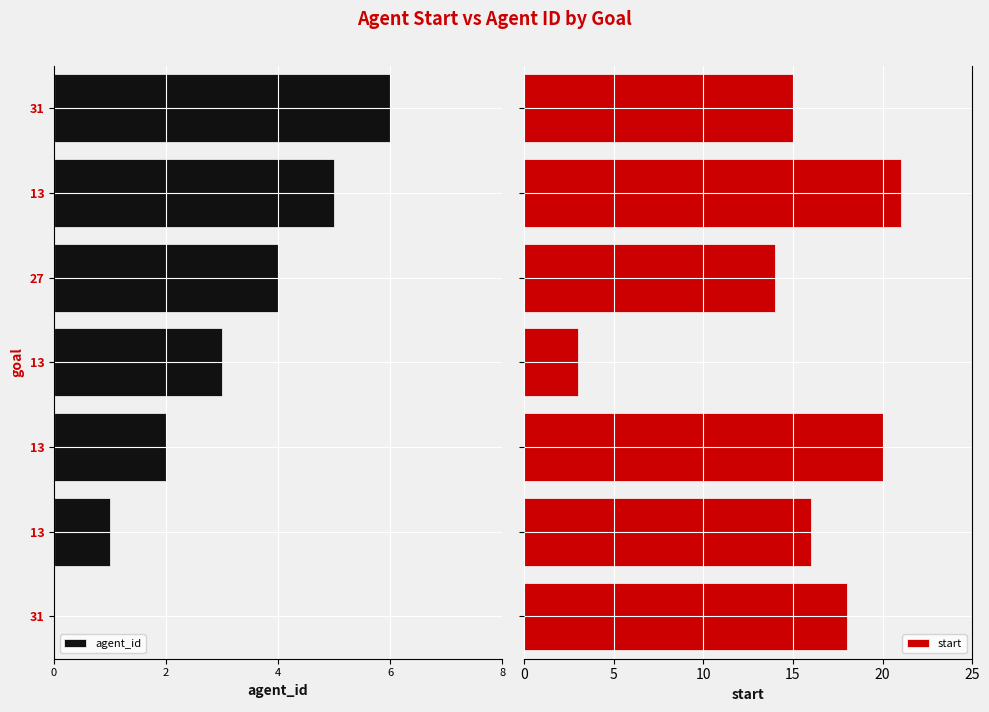

What is the maximum value for start?

21